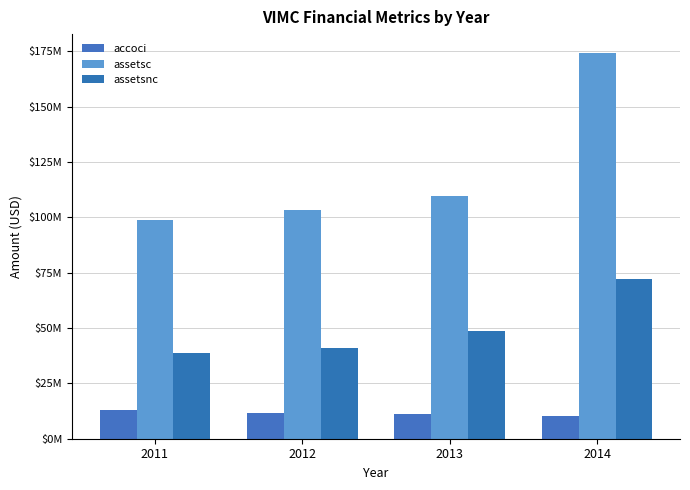

Rank the series by their average value, from lowest to highest.

accoci, assetsnc, assetsc